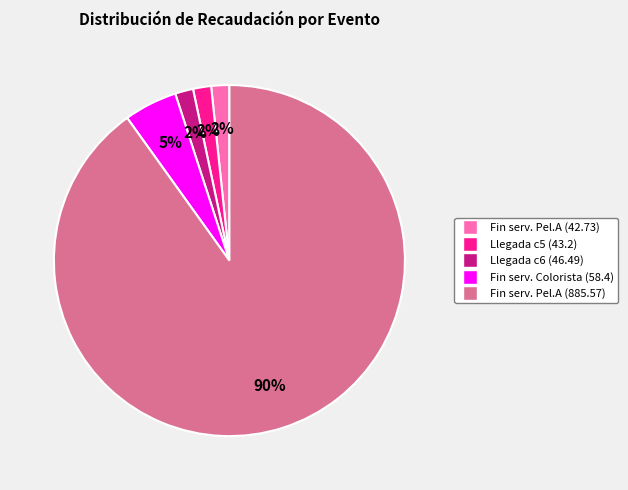

Which slice is the largest?

Fin serv. Pel.A (885.57)